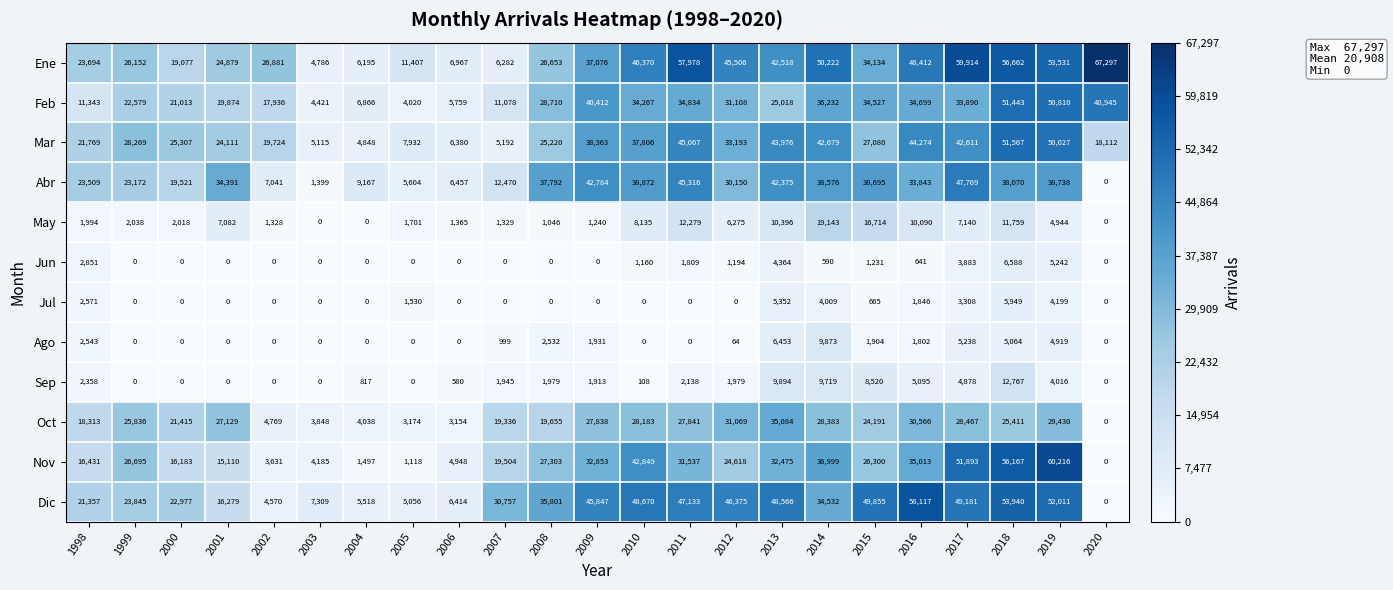

Is it true that Ago equals -4800 at 2000?

False